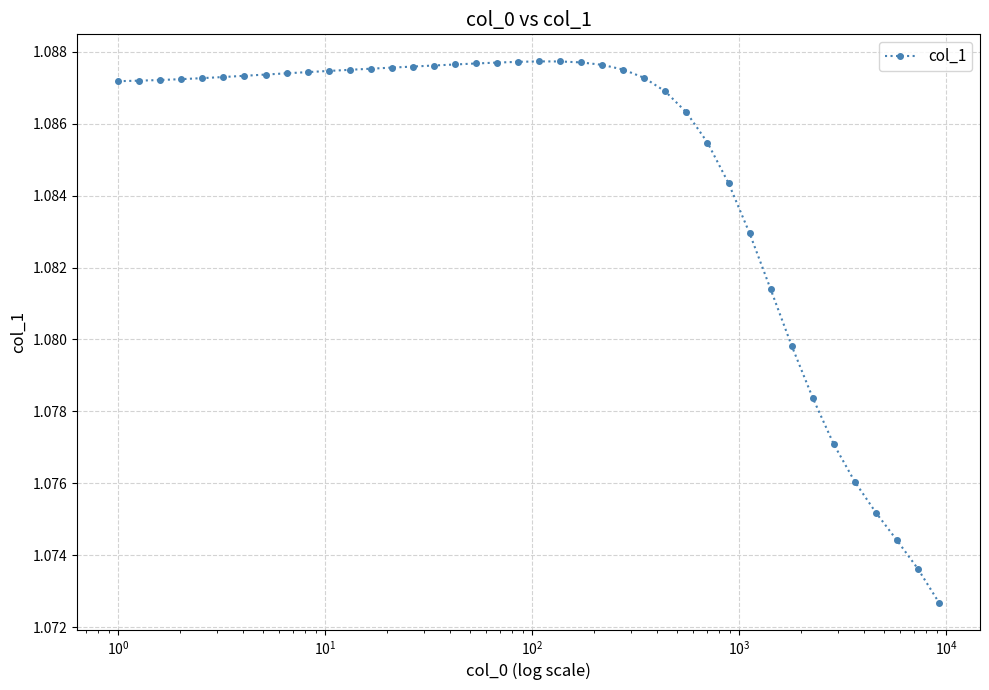

What is the sum of all values?

43.4